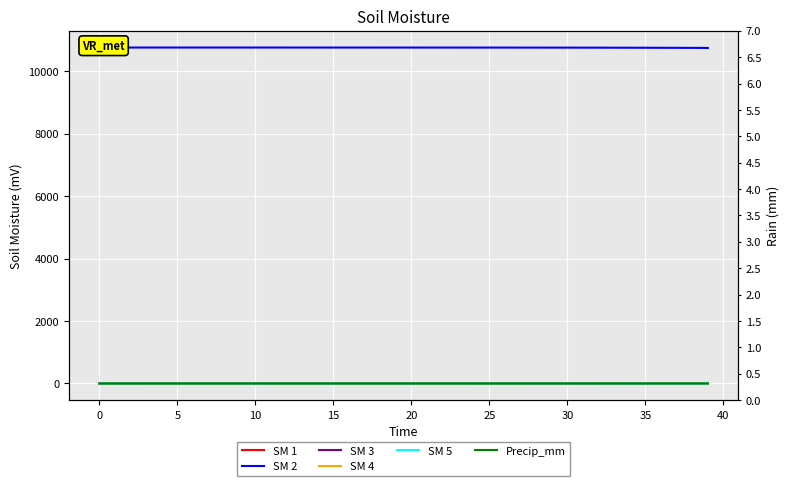

The value of SM 2 at 17 is 10764.6. True or false?

True